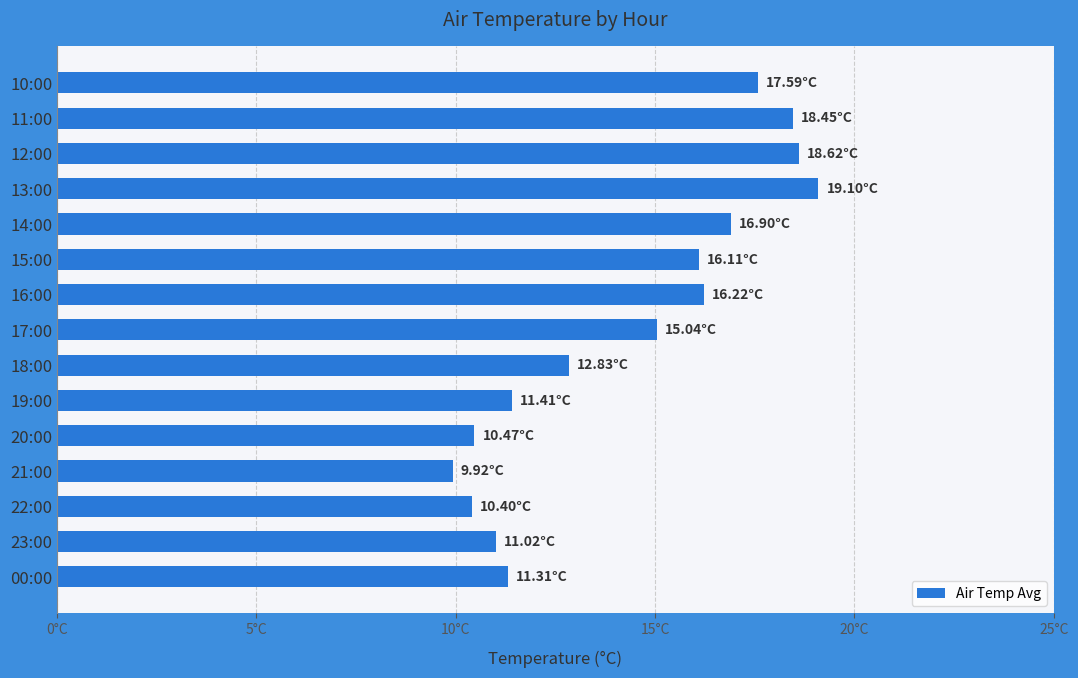

Does the chart contain any negative values?

No